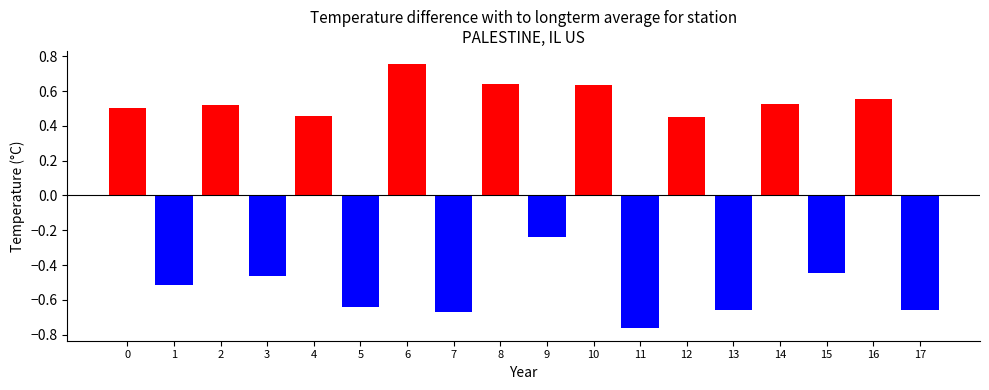

Which category has the highest value across all series?

6